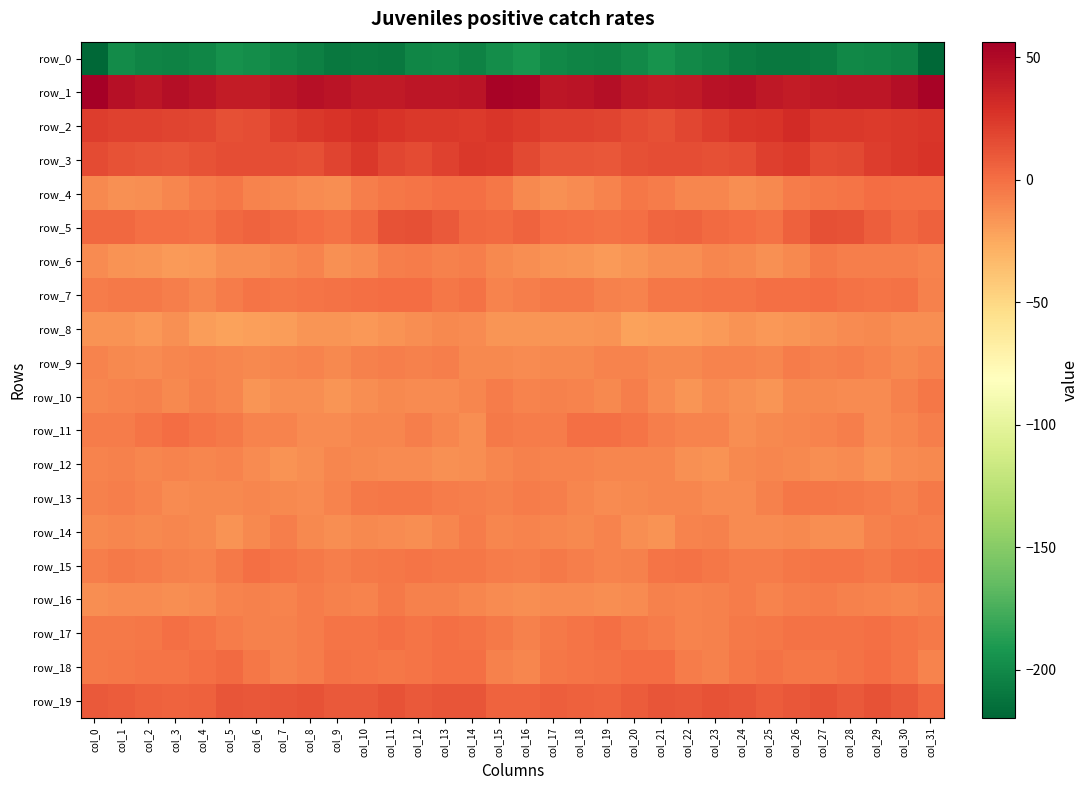

Which category has the lowest value in the row_4 series?

col_17